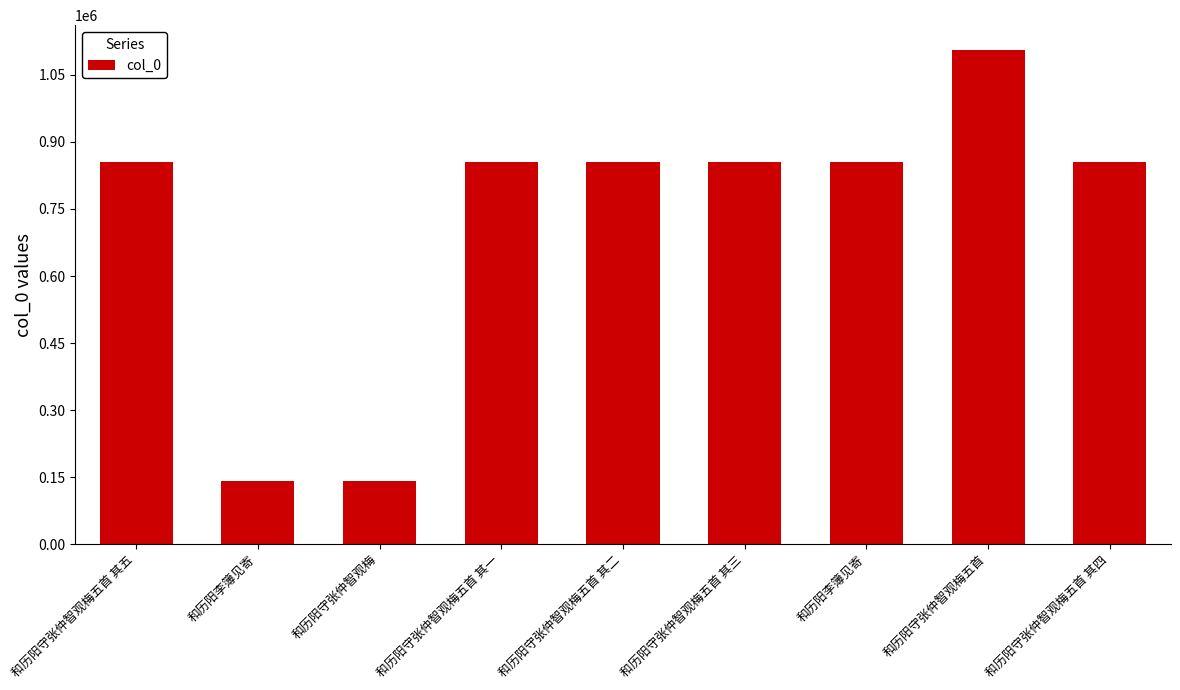

Count the number of categories in the chart.

9